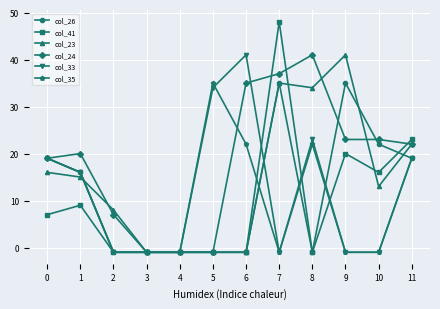

Which series has the widest spread of values?

col_41